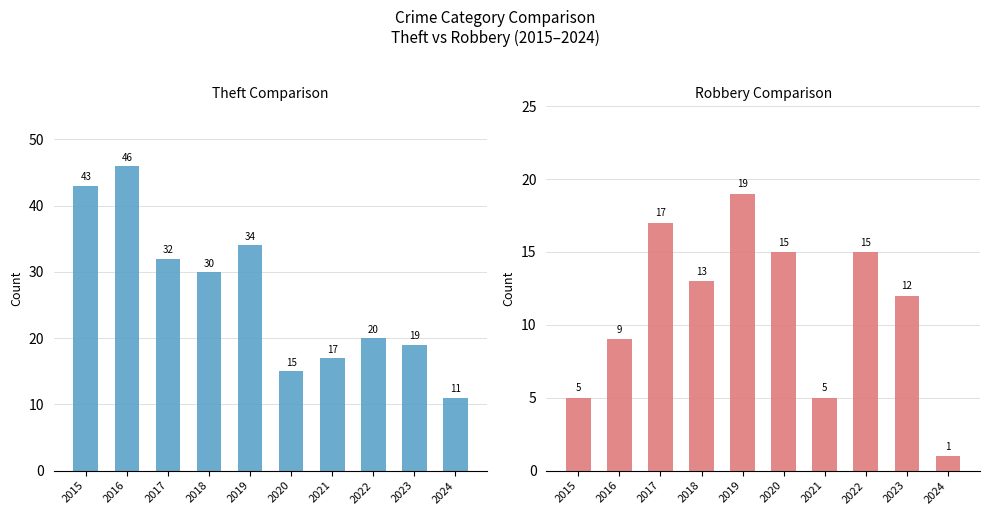

What is the sum of all Theft values?

267